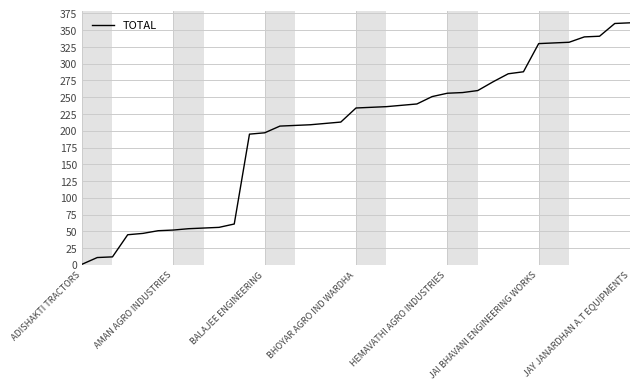

What is the greatest value displayed?

361